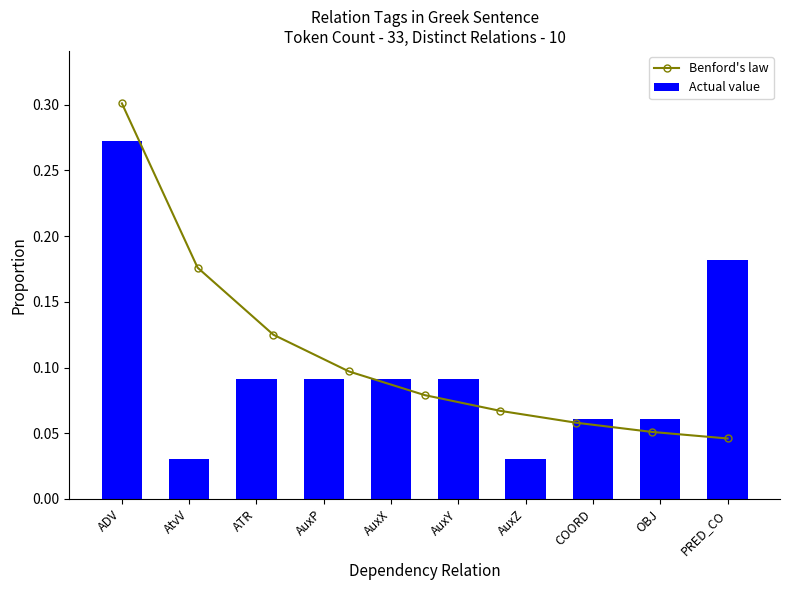

What is the maximum value shown in the chart?

0.3